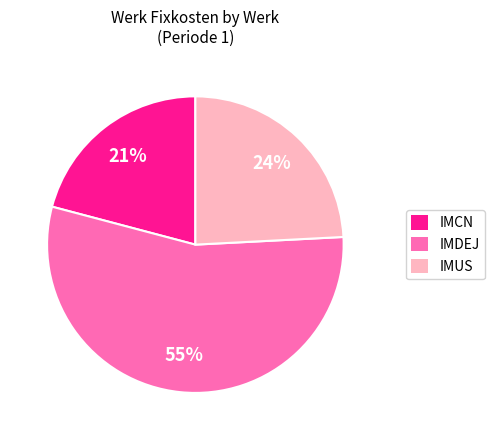

To the nearest percent, what percentage of the pie is IMCN?

21%